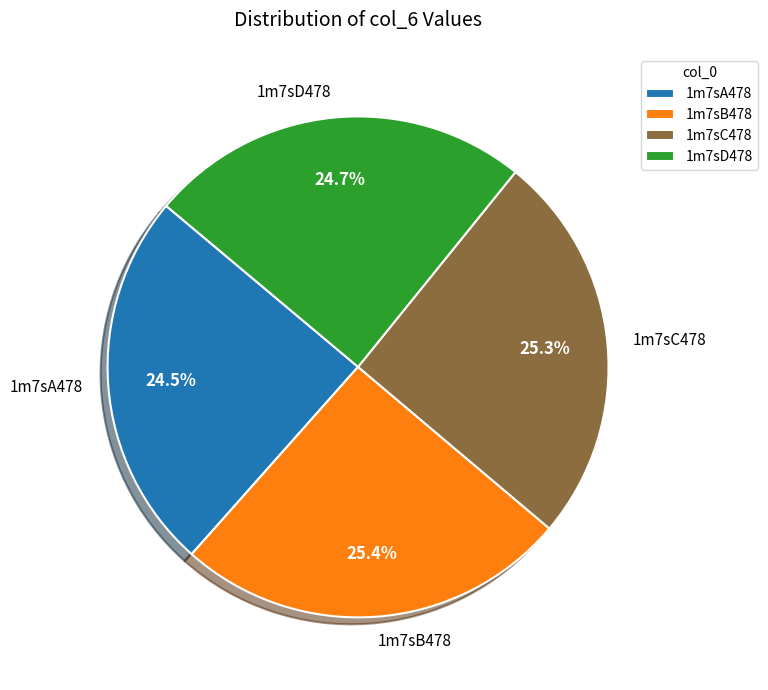

The 1m7sD478 slice represents 25% of the pie. True or false?

True